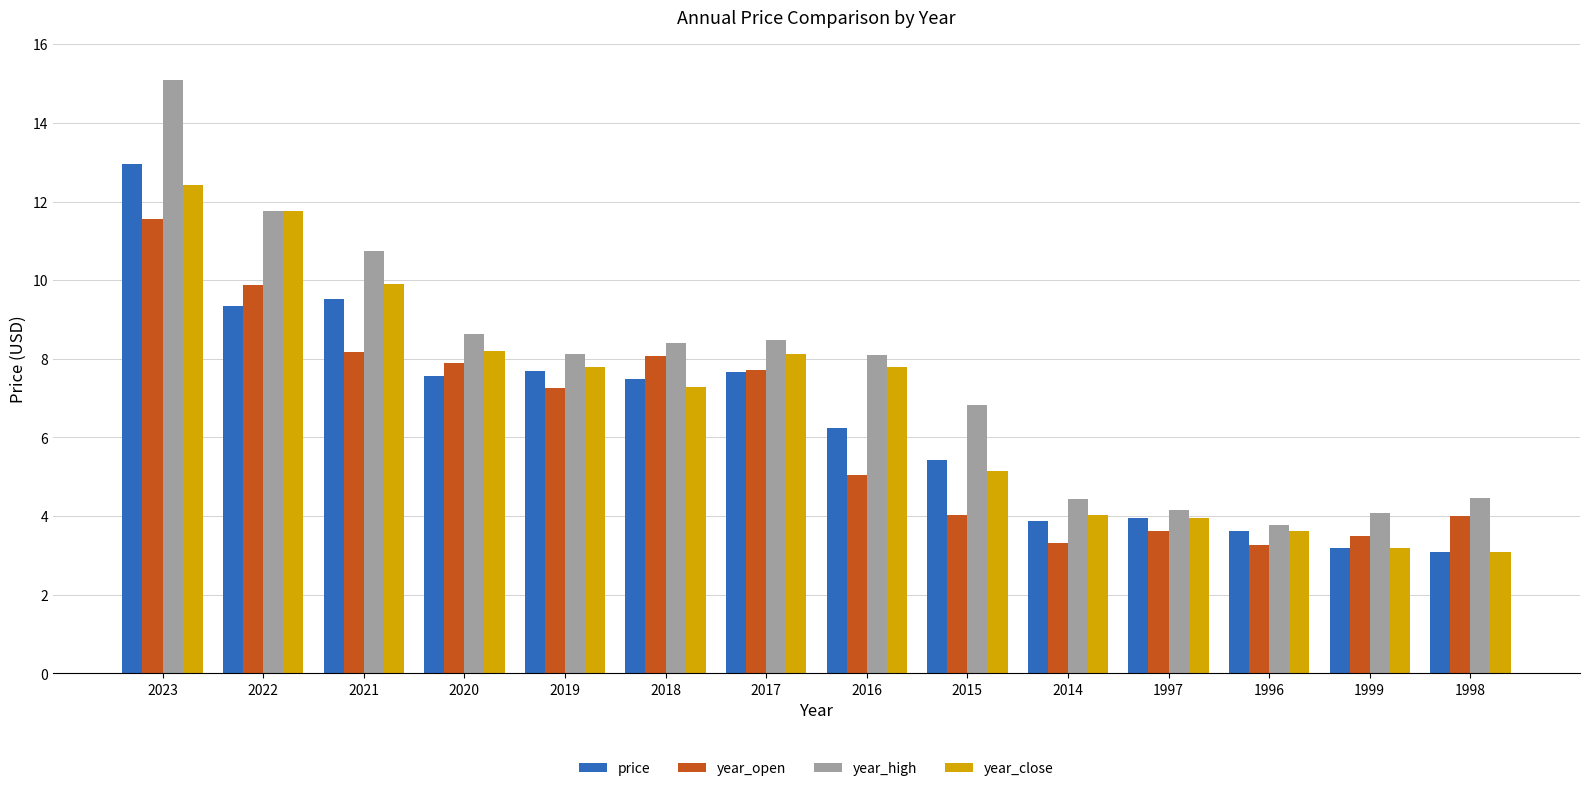

Is it true that price equals 3.9 at 2014?

True